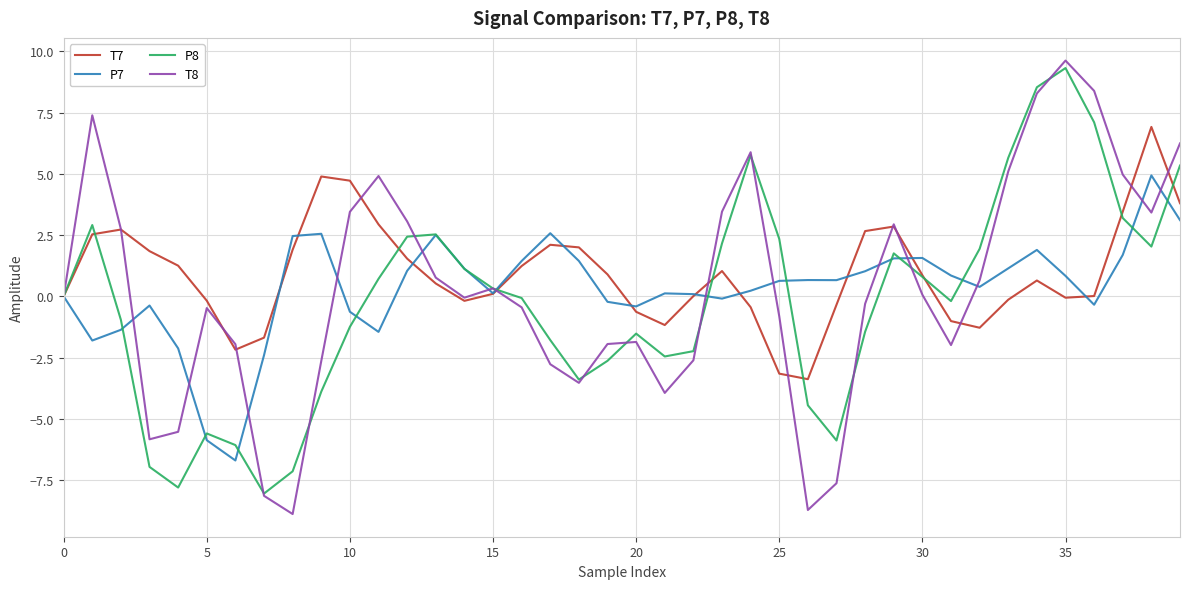

Which series has the largest range (max minus min)?

T8